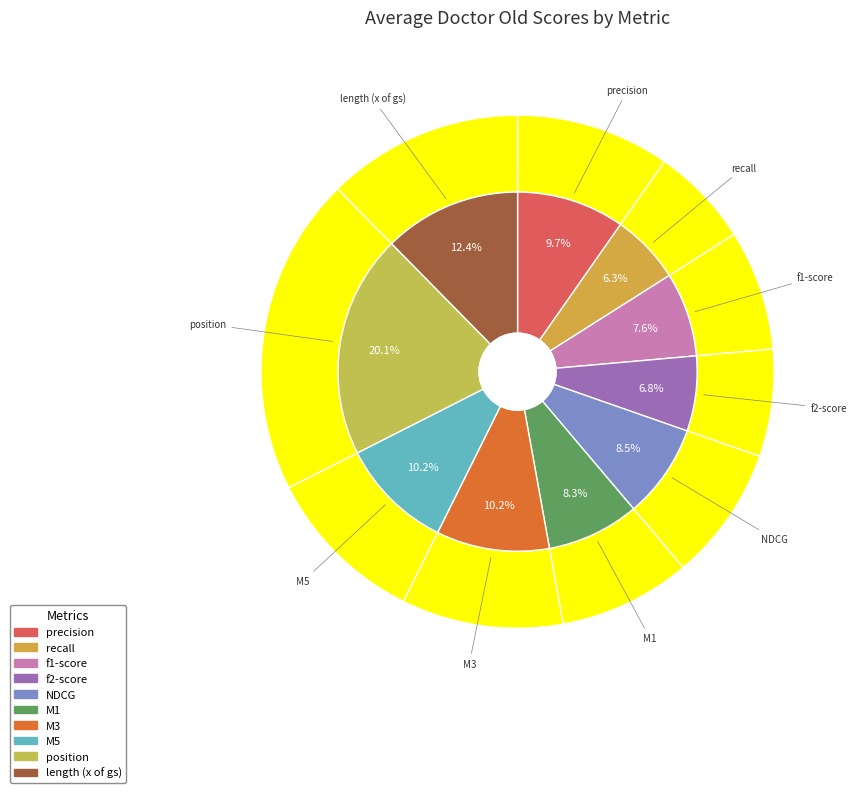

To the nearest percent, what is the difference between the largest and smallest slice percentages?

14%